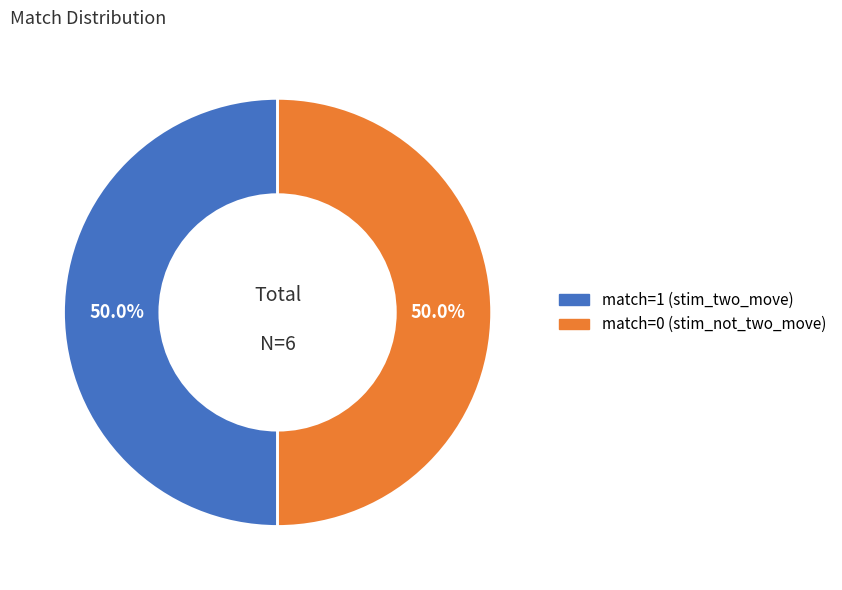

How many segments does this pie chart have?

2